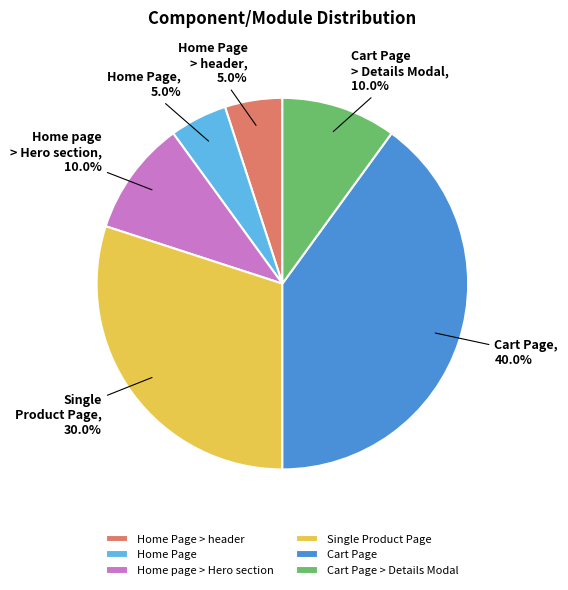

Is there a majority slice in this chart?

No